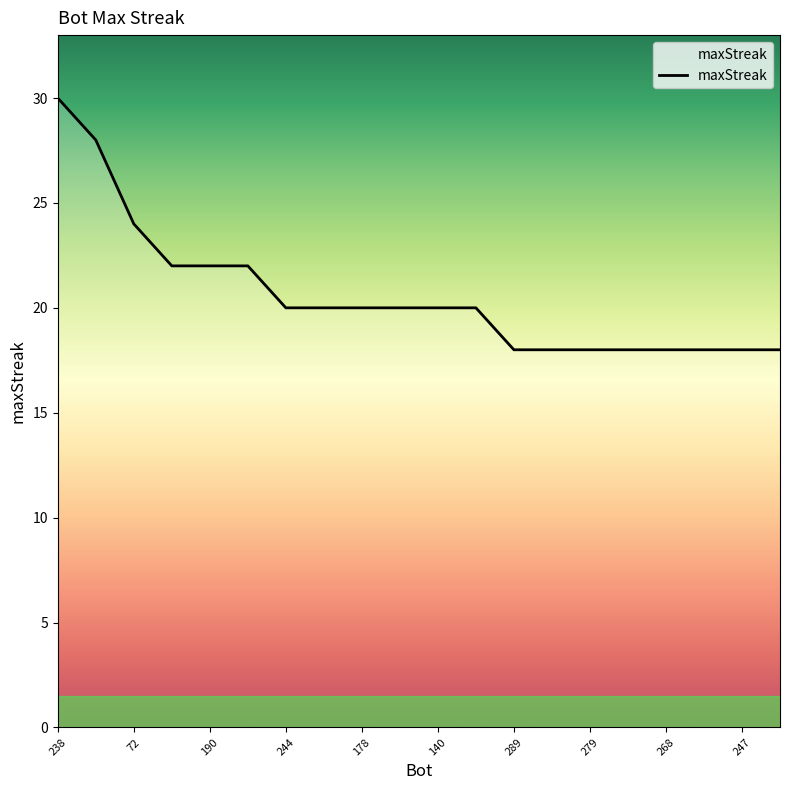

What is the difference between the maximum and minimum values?

12